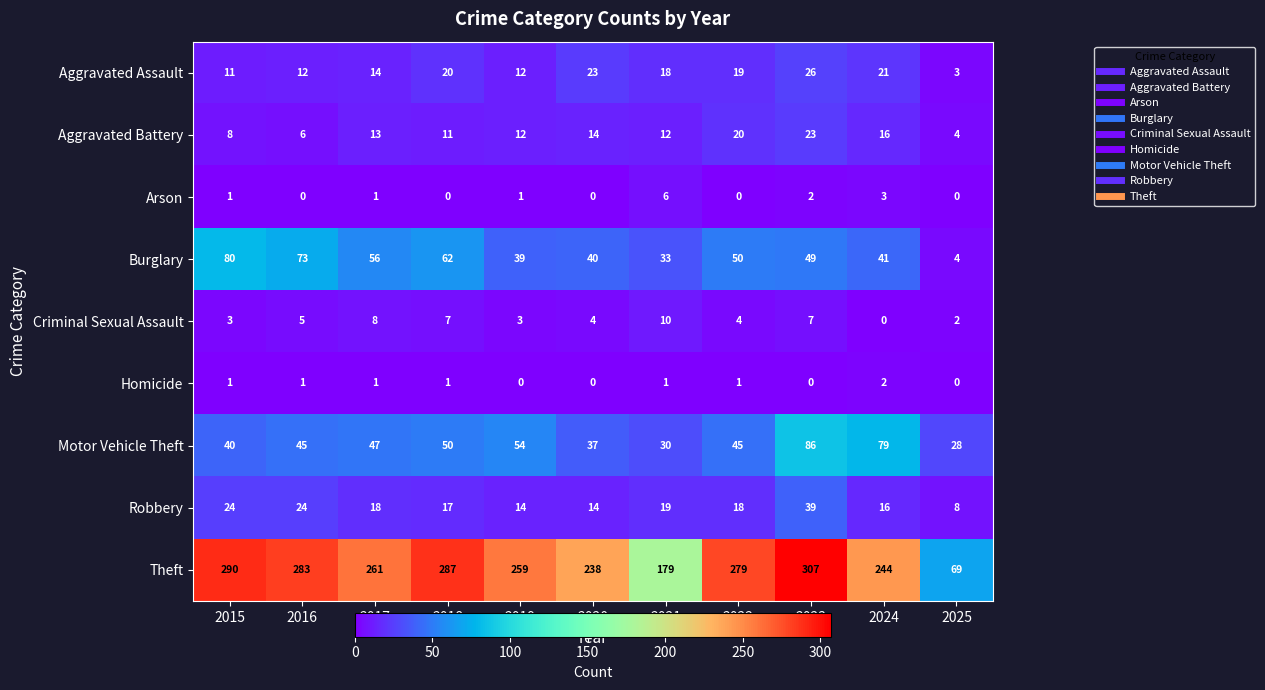

How many Arson values are between 0 and 2?

9